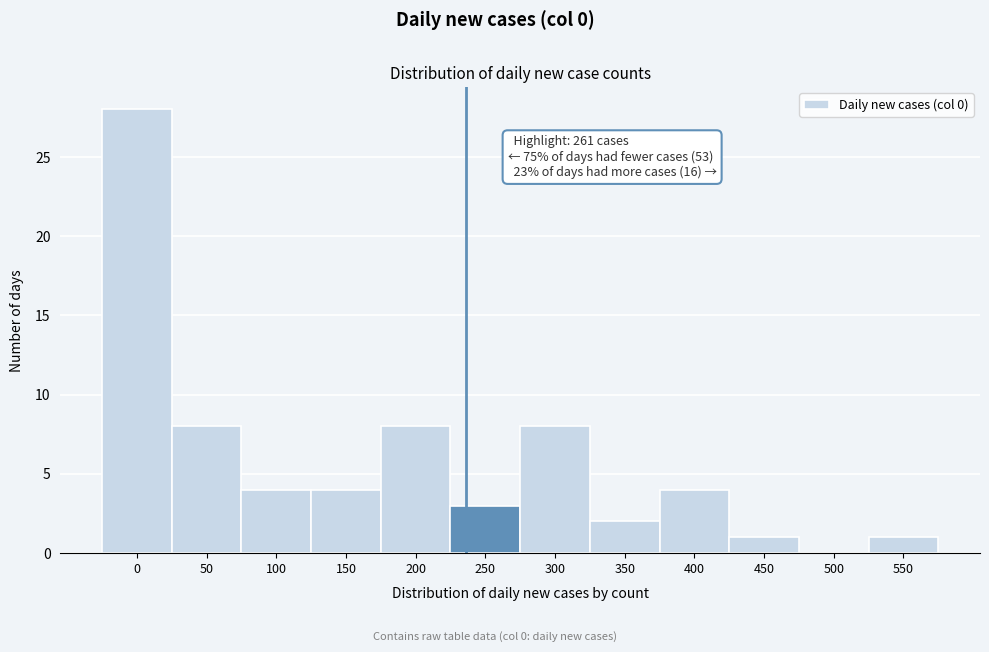

What is the greatest value displayed?

28